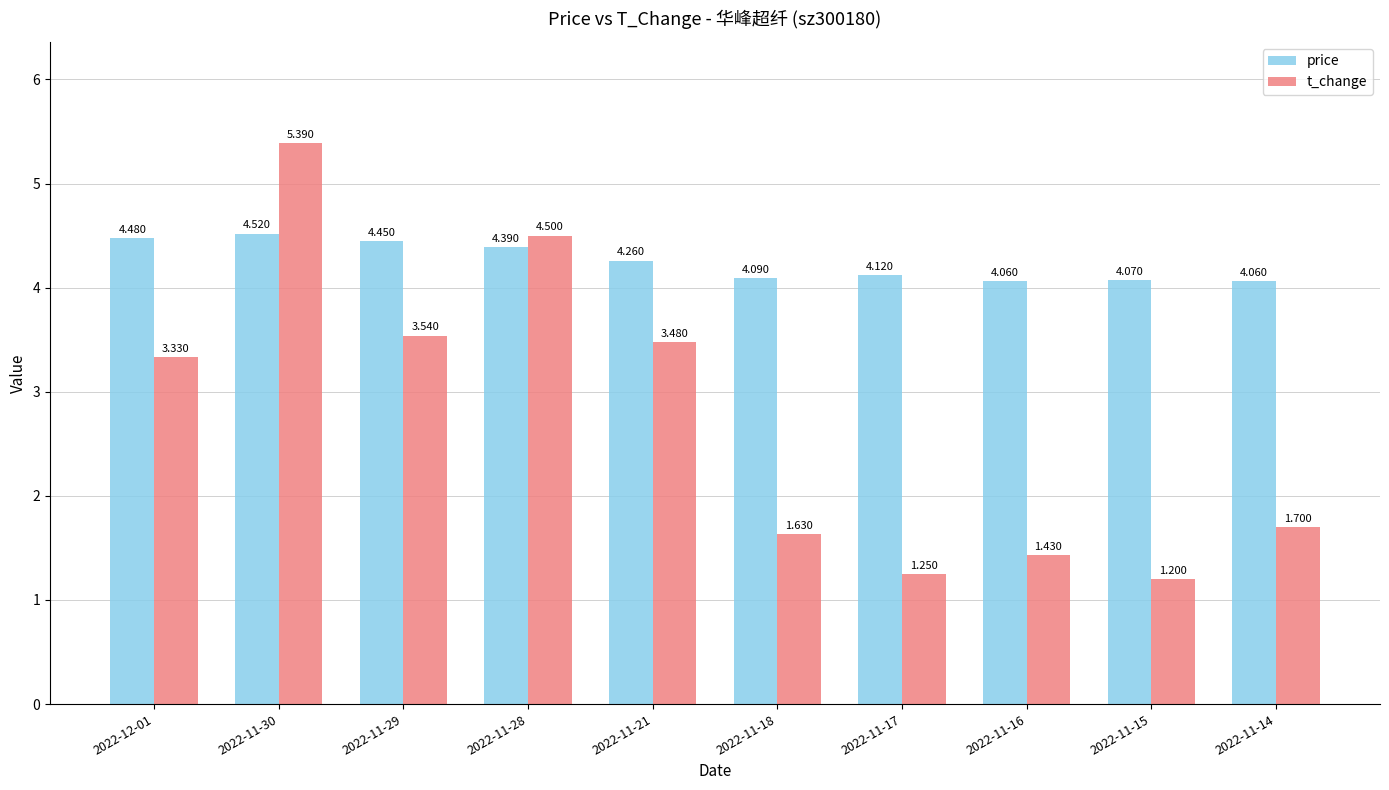

Rank the categories by t_change value from highest to lowest.

2022-11-30, 2022-11-28, 2022-11-29, 2022-11-21, 2022-12-01, 2022-11-14, 2022-11-18, 2022-11-16, 2022-11-17, 2022-11-15